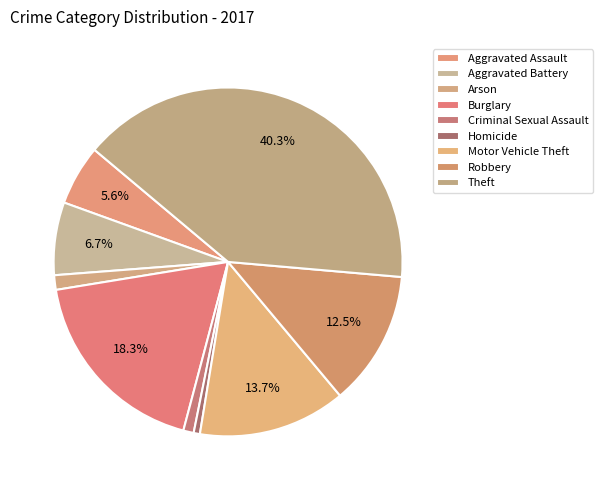

Is Motor Vehicle Theft the majority of the pie?

No